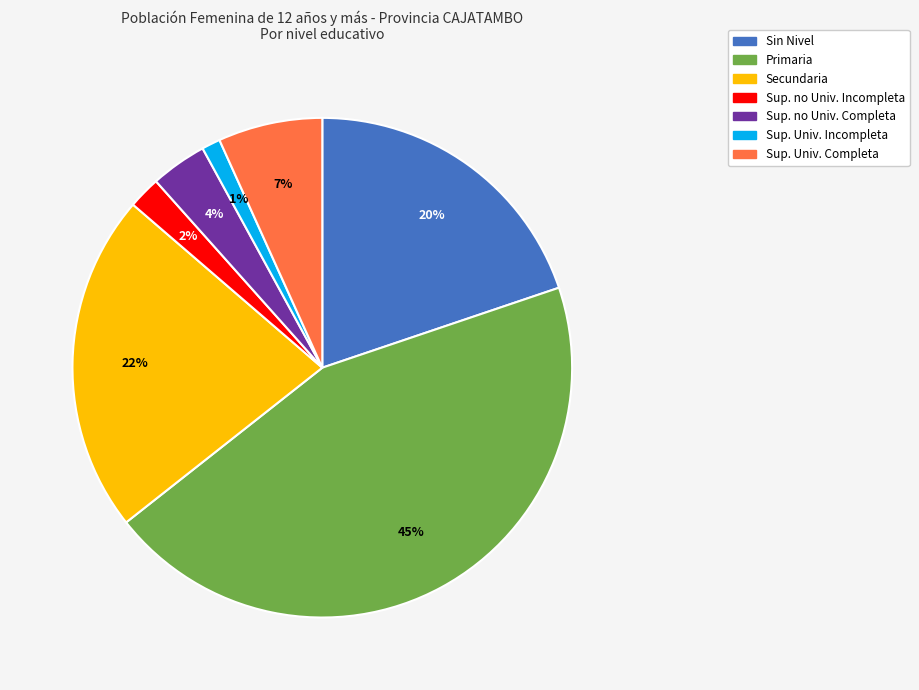

How many slices are in this pie chart?

7